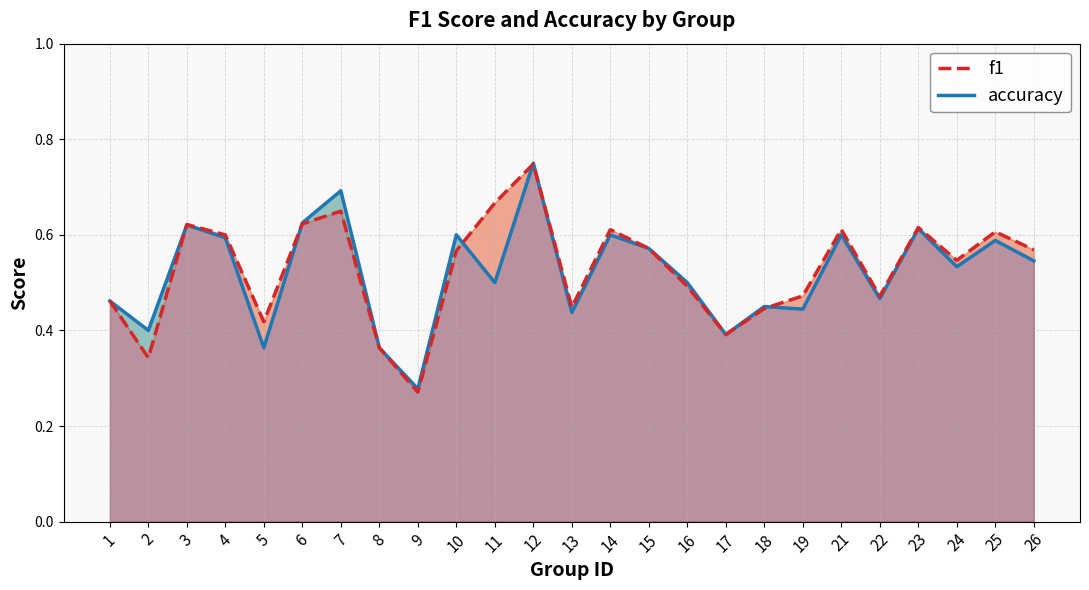

The accuracy series shows 0.2 at 15. True or false?

False